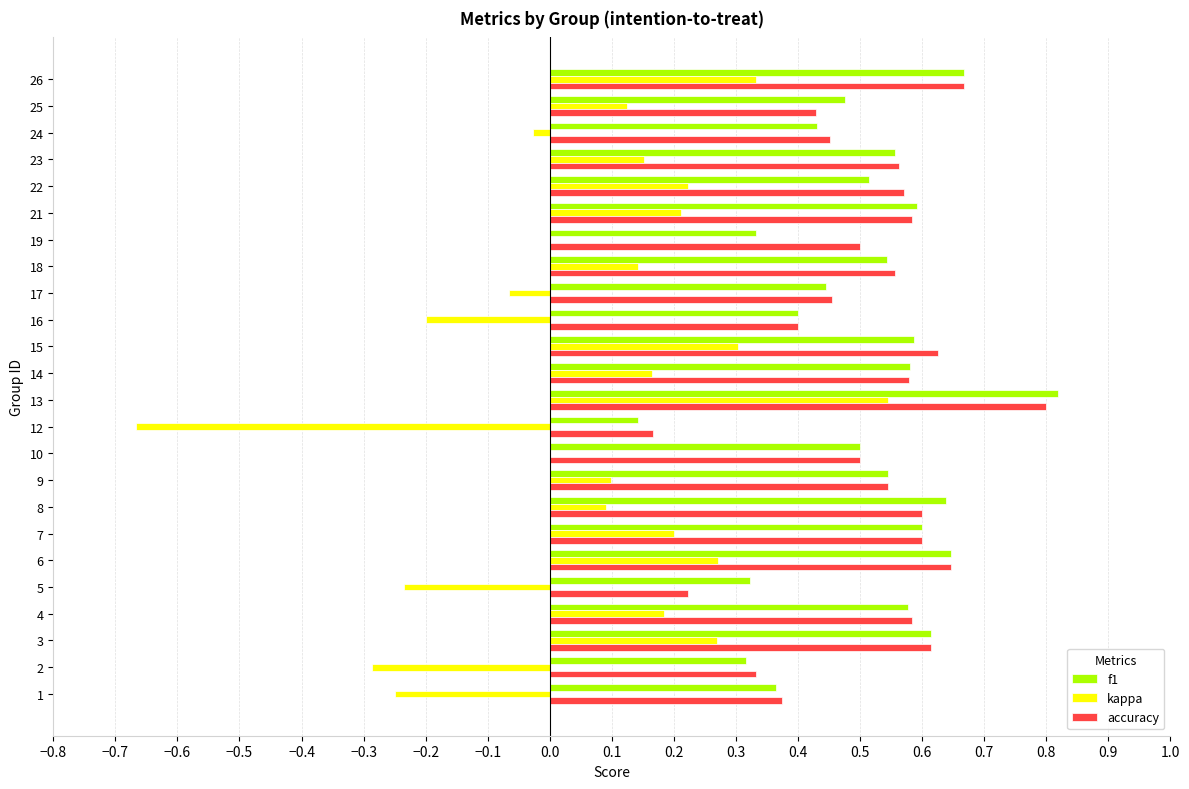

Is the value of f1 at 4 greater than the value of kappa at 3?

Yes